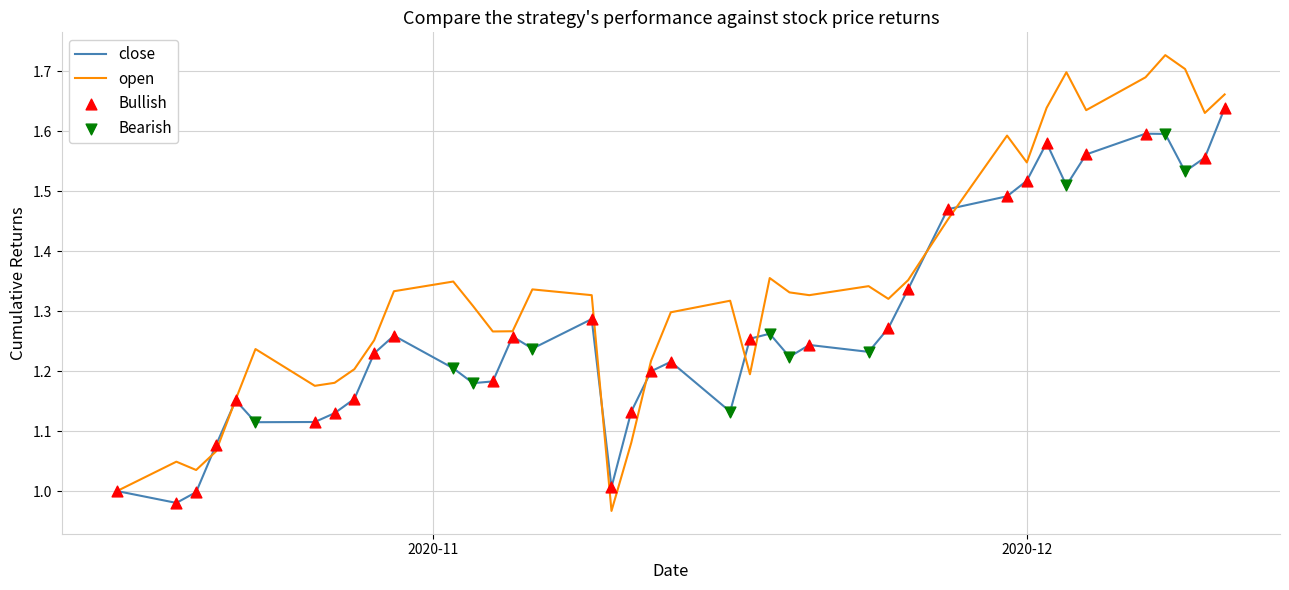

Which series has the largest total across all categories?

open